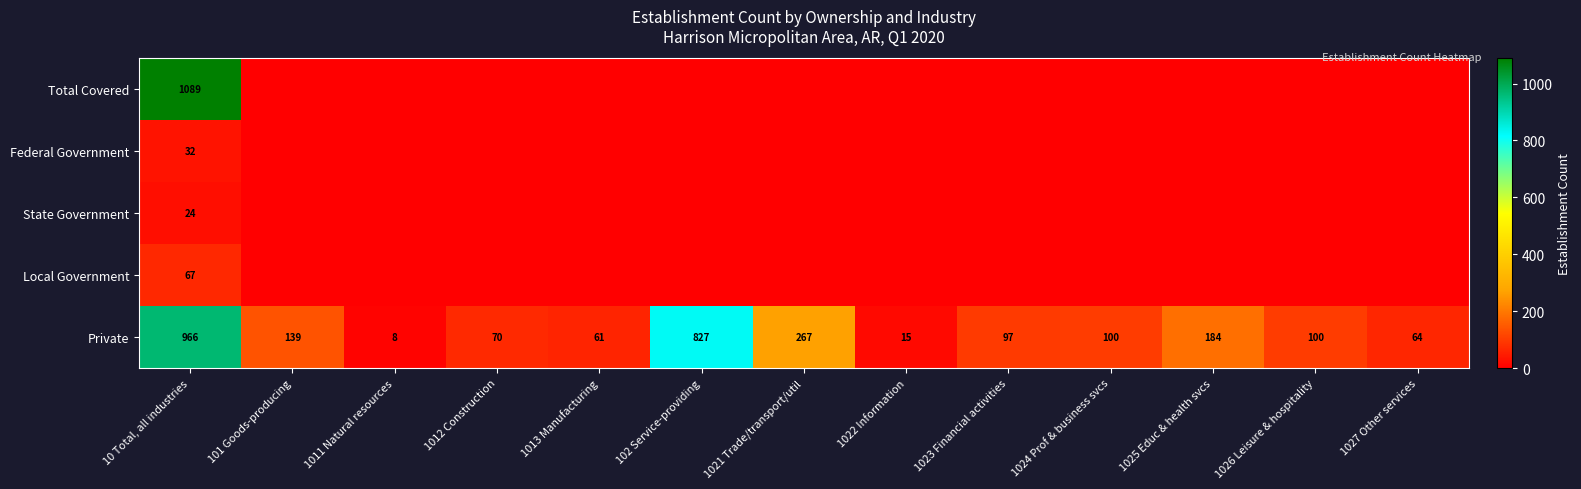

At which label does Private first exceed 100?

10 Total, all industries